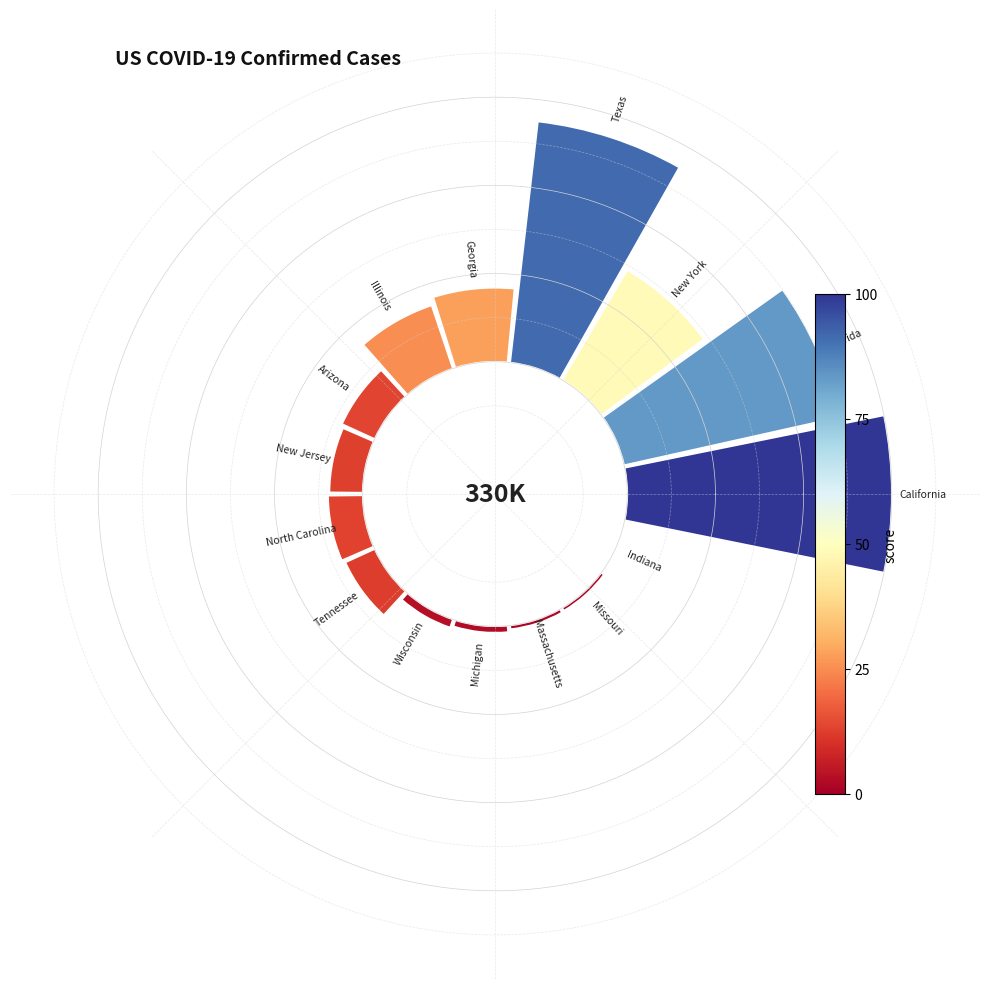

Does Georgia account for over 50% of the chart?

No